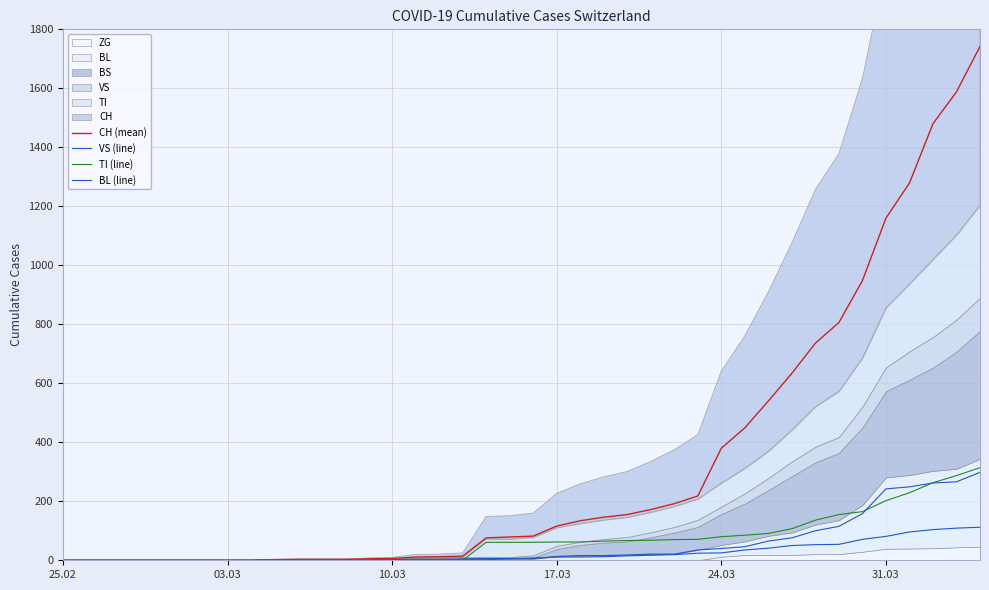

Rank the series by their maximum value, from highest to lowest.

CH (mean), TI (line), BL (line), VS (line)